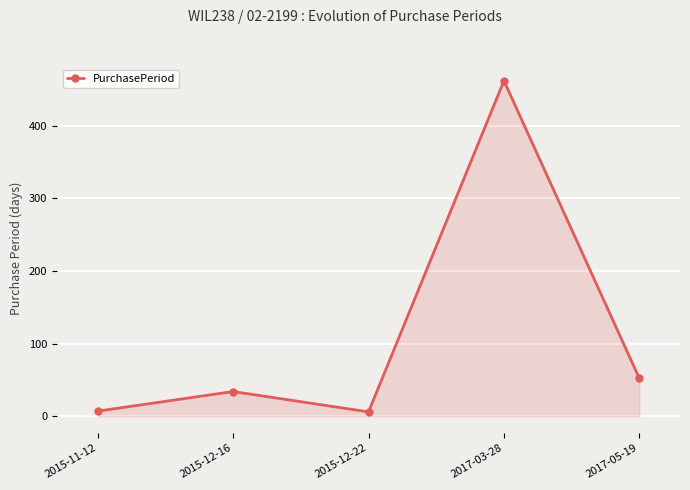

What is the label of the 5th point from the right?

2015-11-12